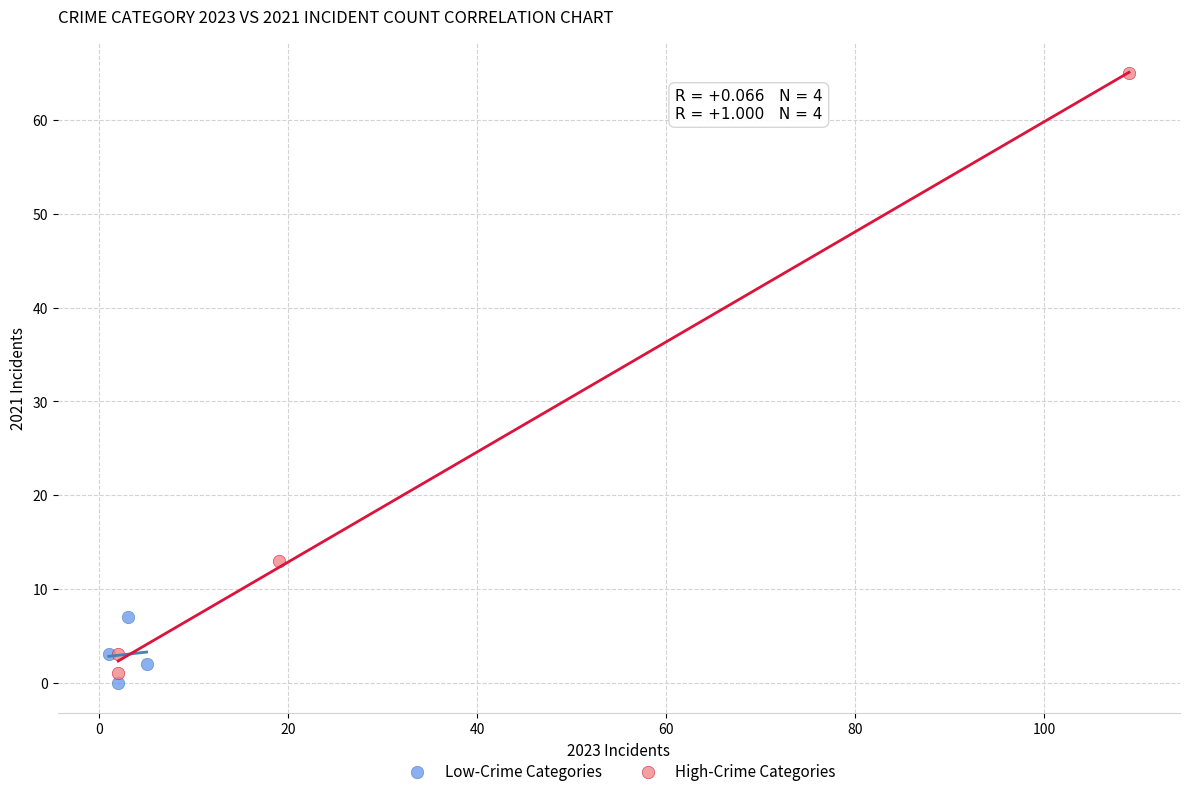

Which series has the largest Y range (max minus min)?

High-Crime Categories